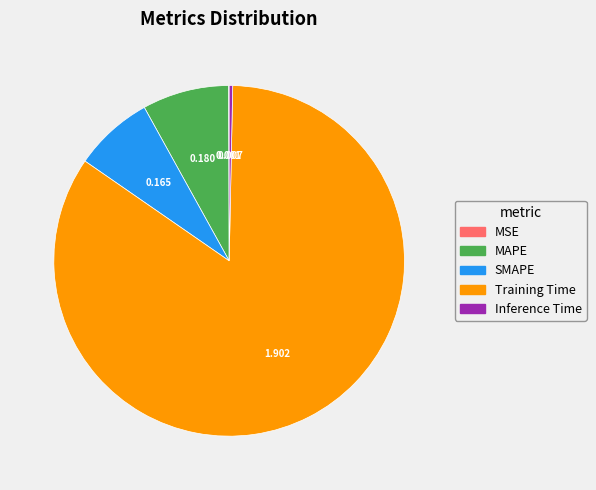

What is the largest slice in the pie chart?

Training Time